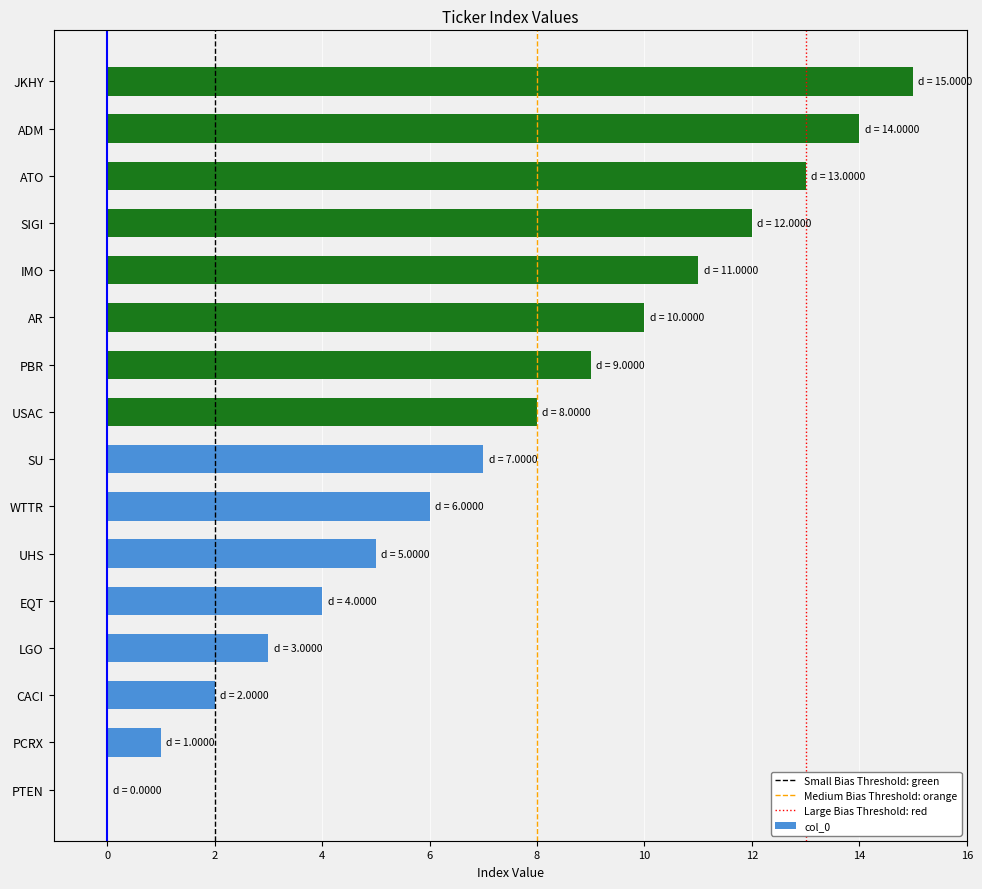

Count the number of data series in this chart.

1